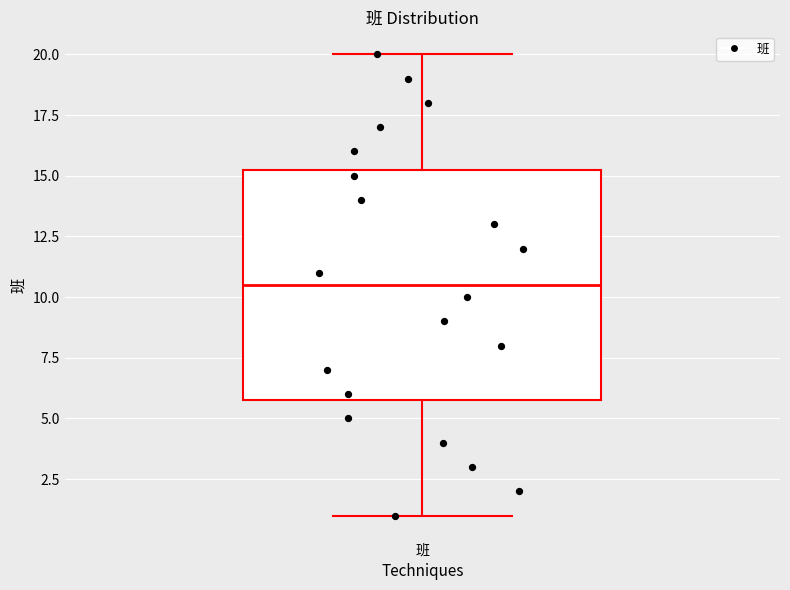

Where does the lower whisker of the box for 班 end on the y-axis? The values are not printed on the chart, so give them approximately, as read against the axis.

1.0